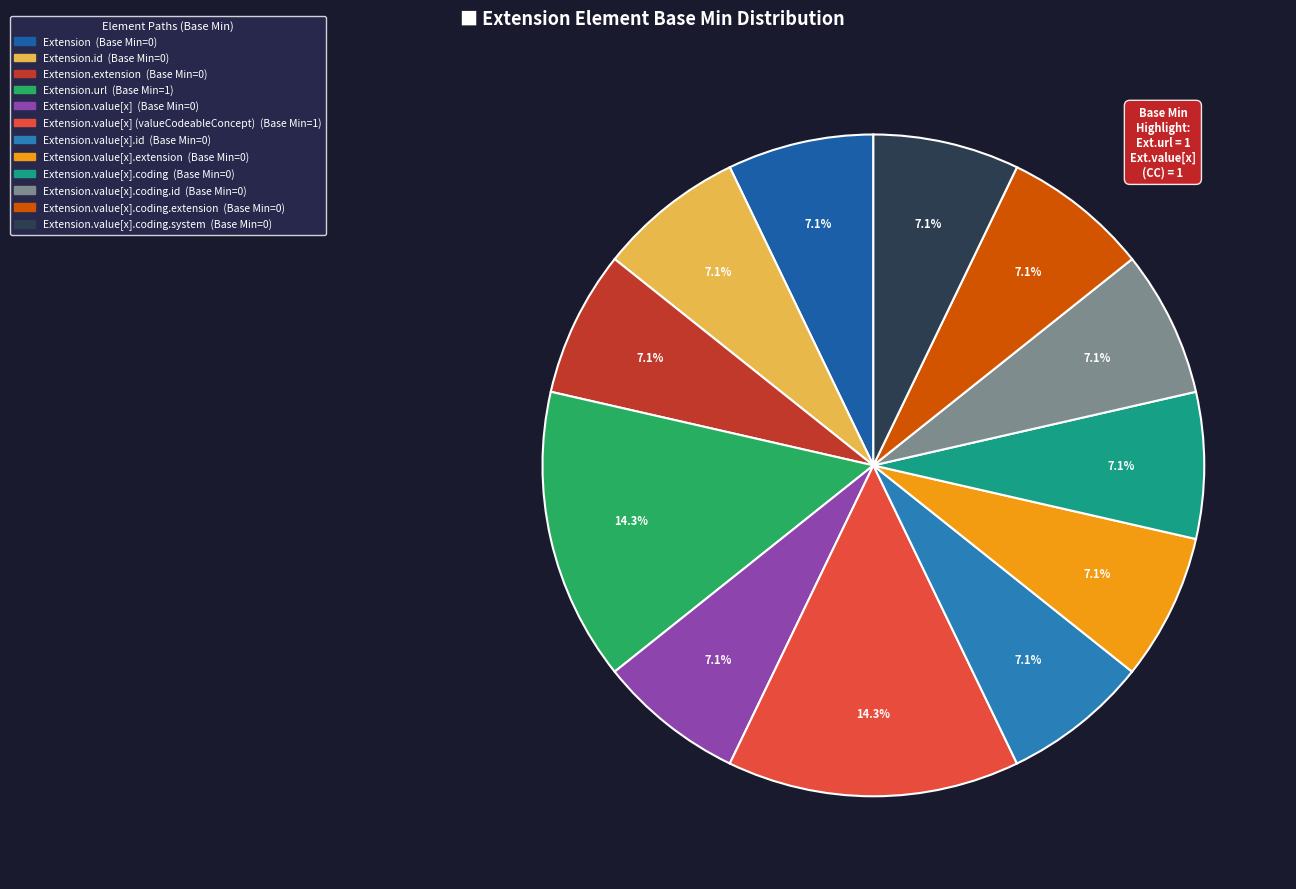

Is there any slice that represents more than half of the pie?

No